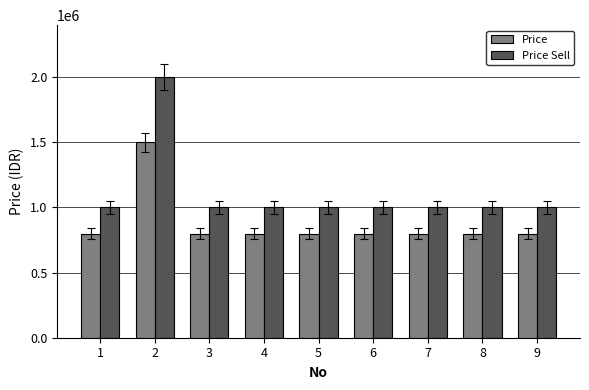

Rank the series by their average value, from highest to lowest.

Price Sell, Price